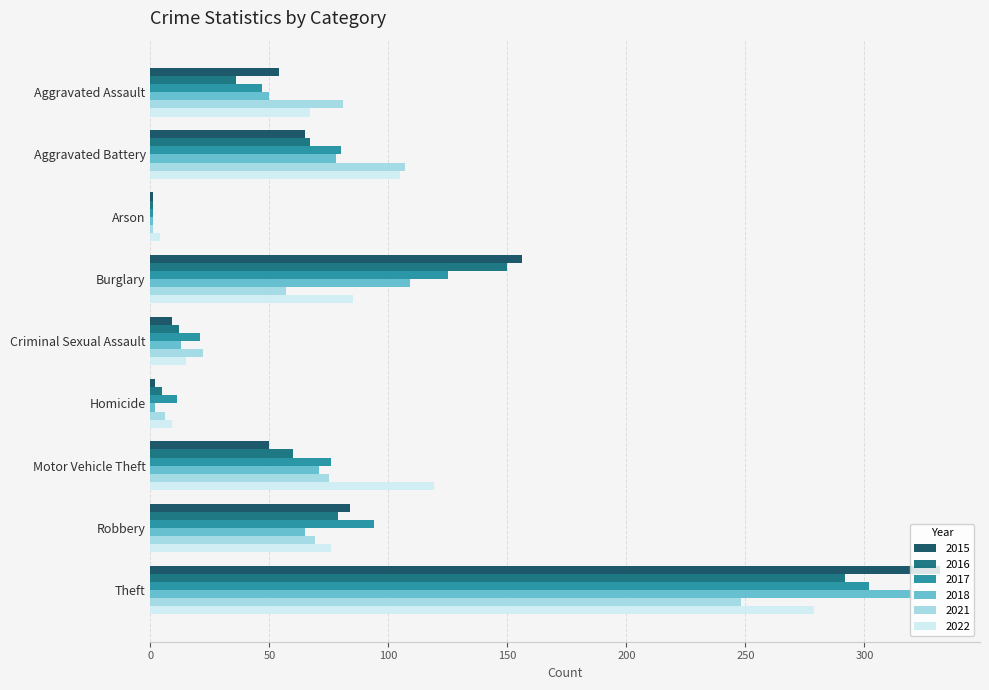

True or false: 2018 has a value of 50 at Aggravated Assault.

True